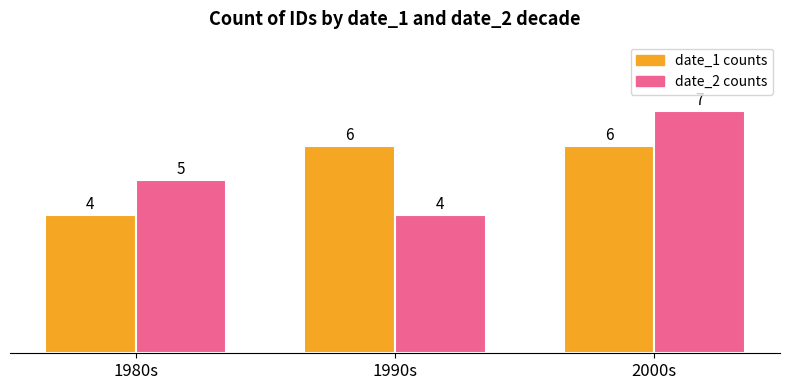

At which category is the sum across all series the highest?

2000s